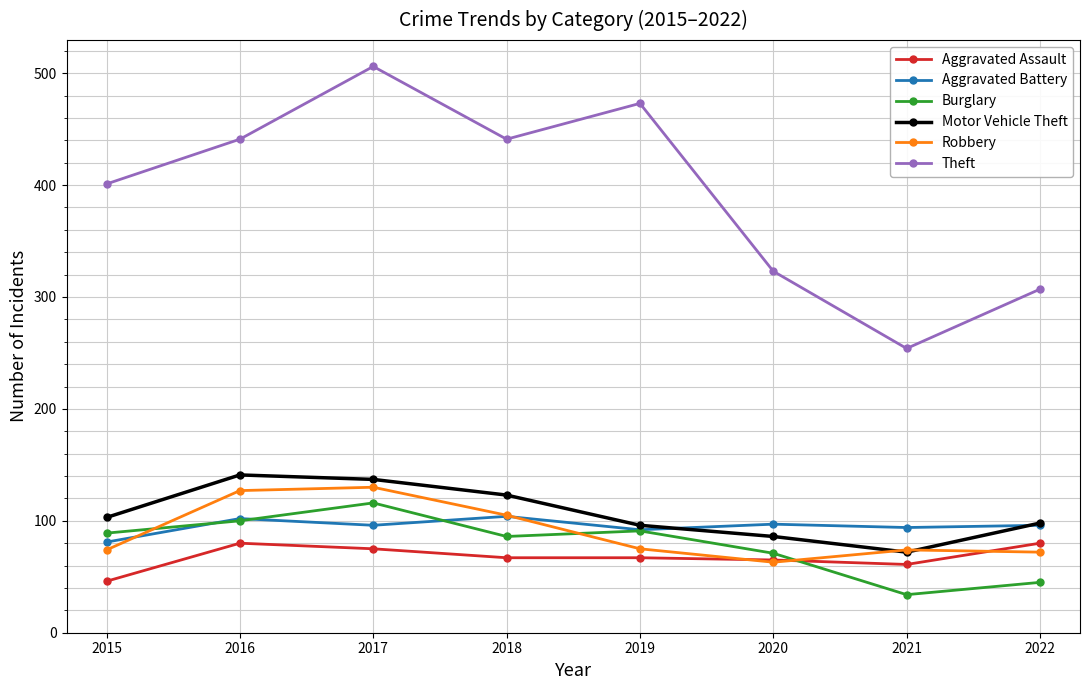

What is the maximum value for Motor Vehicle Theft?

141